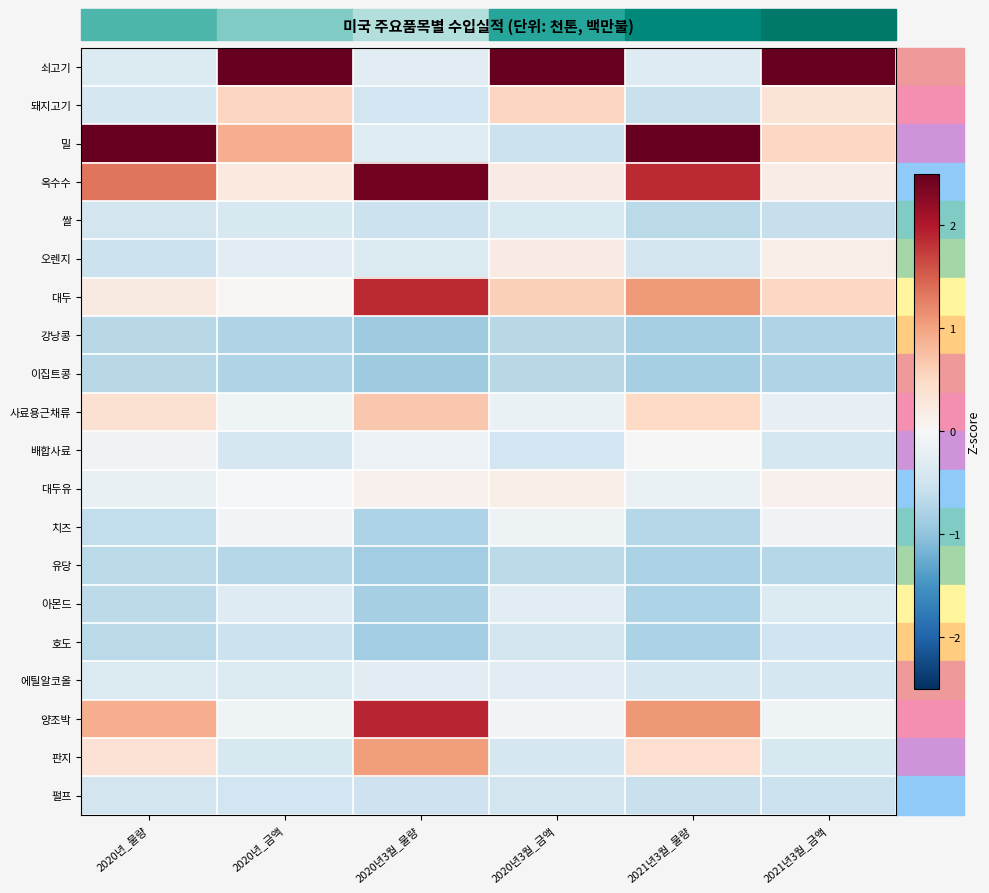

What is the minimum value shown in the chart?

-0.9